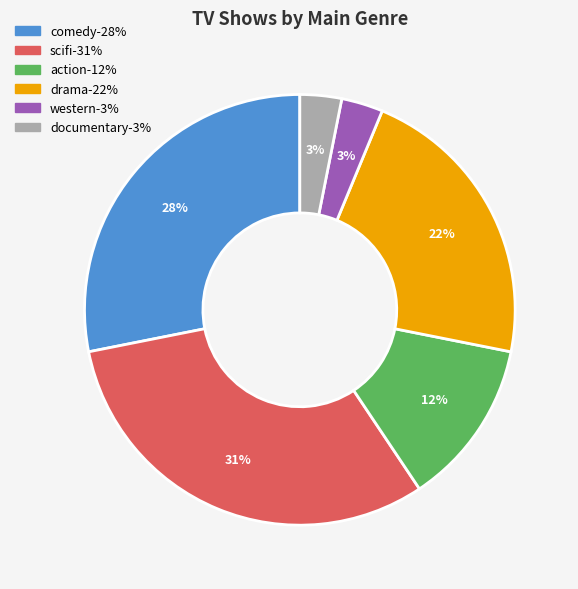

Is there a majority slice in this chart?

No